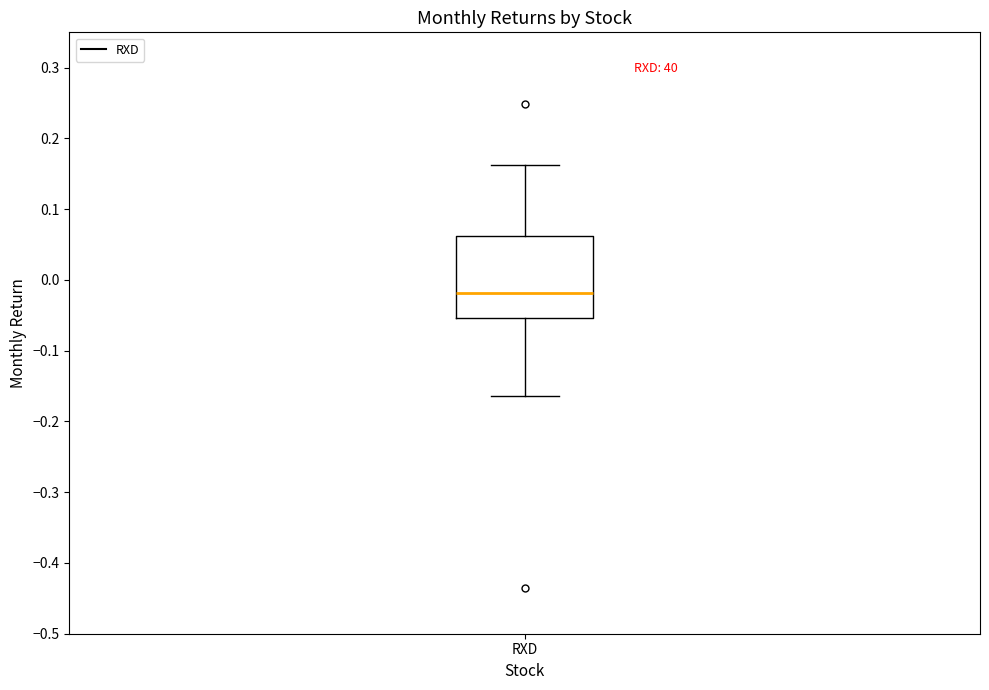

Read this box plot against the y-axis: the position of the median line, the range covered by the box, and the ends of both whiskers. The values are not printed on the chart, so give them approximately, as read against the axis.

median -0.02, box -0.05 to 0.06, whiskers -0.16 to 0.16